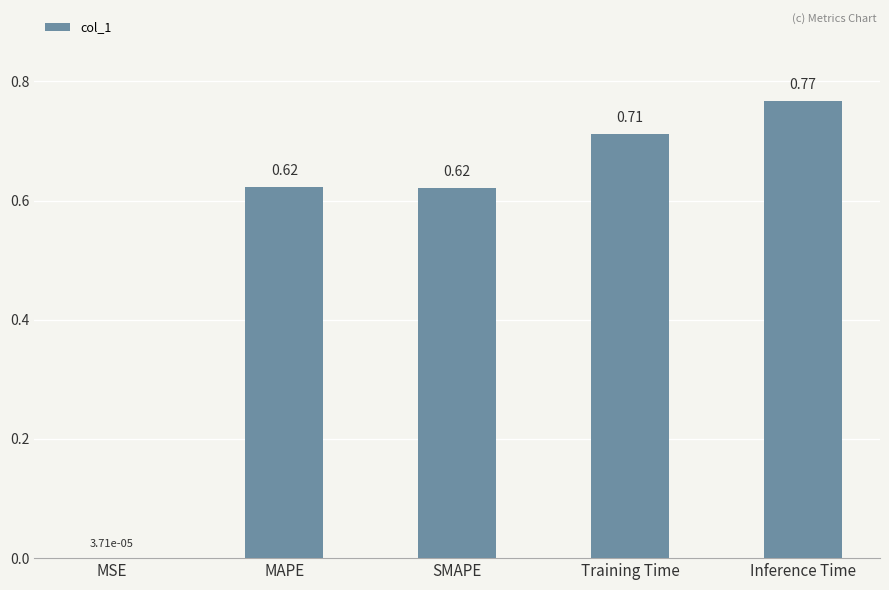

Which label corresponds to the largest value in the chart?

Inference Time